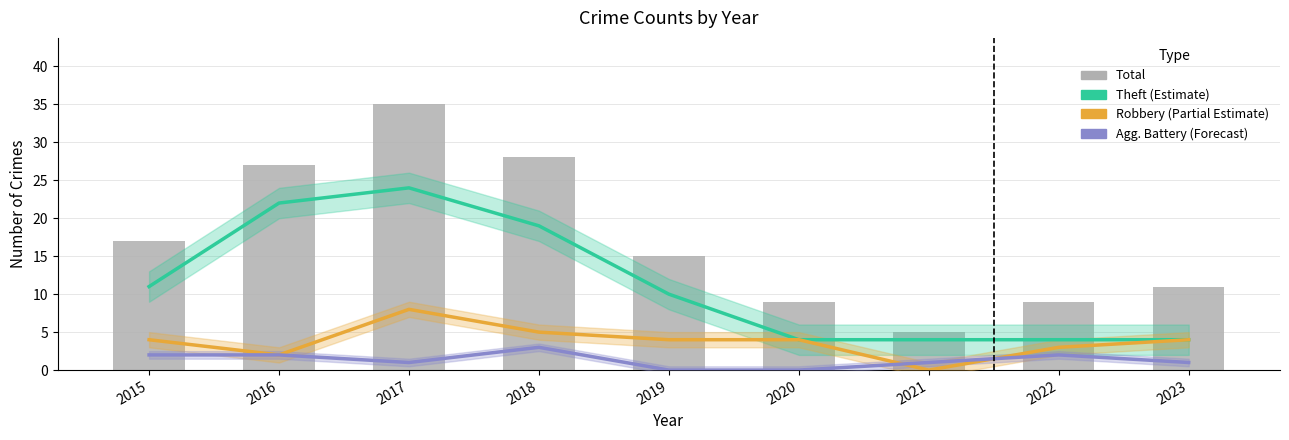

Reading left to right, transcribe all the data shown in this chart.

Theft (Estimate): 11	22	24	19	10	4	4	4	4
Robbery (Partial Estimate): 4	2	8	5	4	4	0	3	4
Agg. Battery (Forecast): 2	2	1	3	0	0	1	2	1
Total: 17	27	35	28	15	9	5	9	11